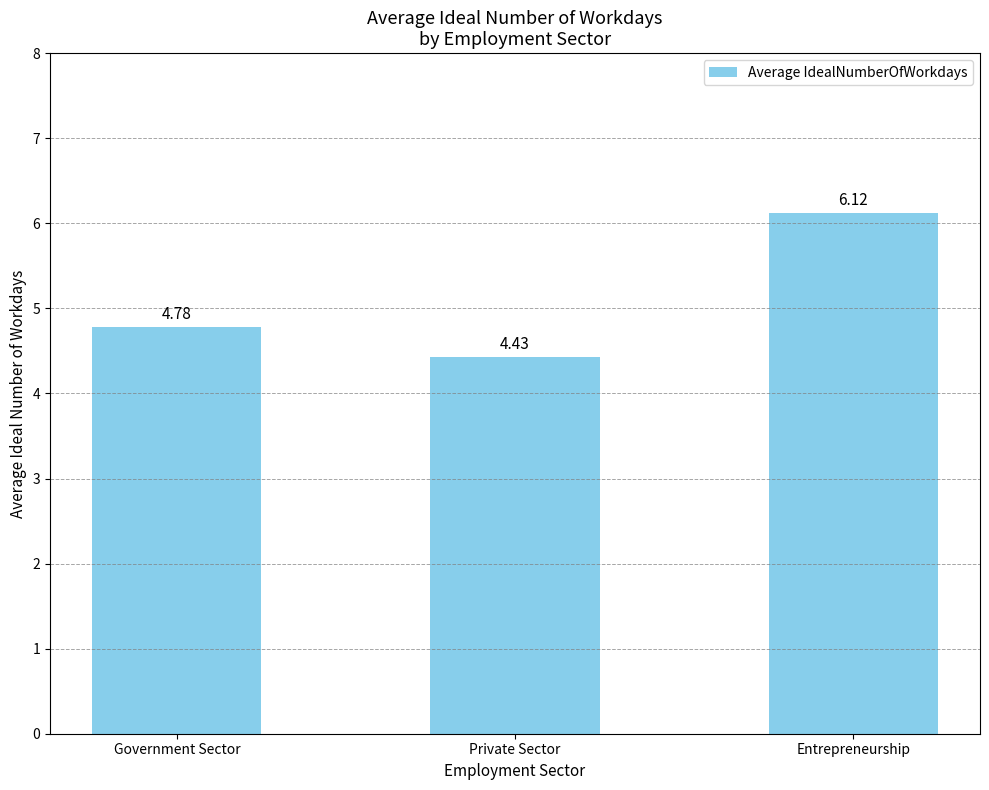

What is the difference between the maximum and second lowest values?

1.3